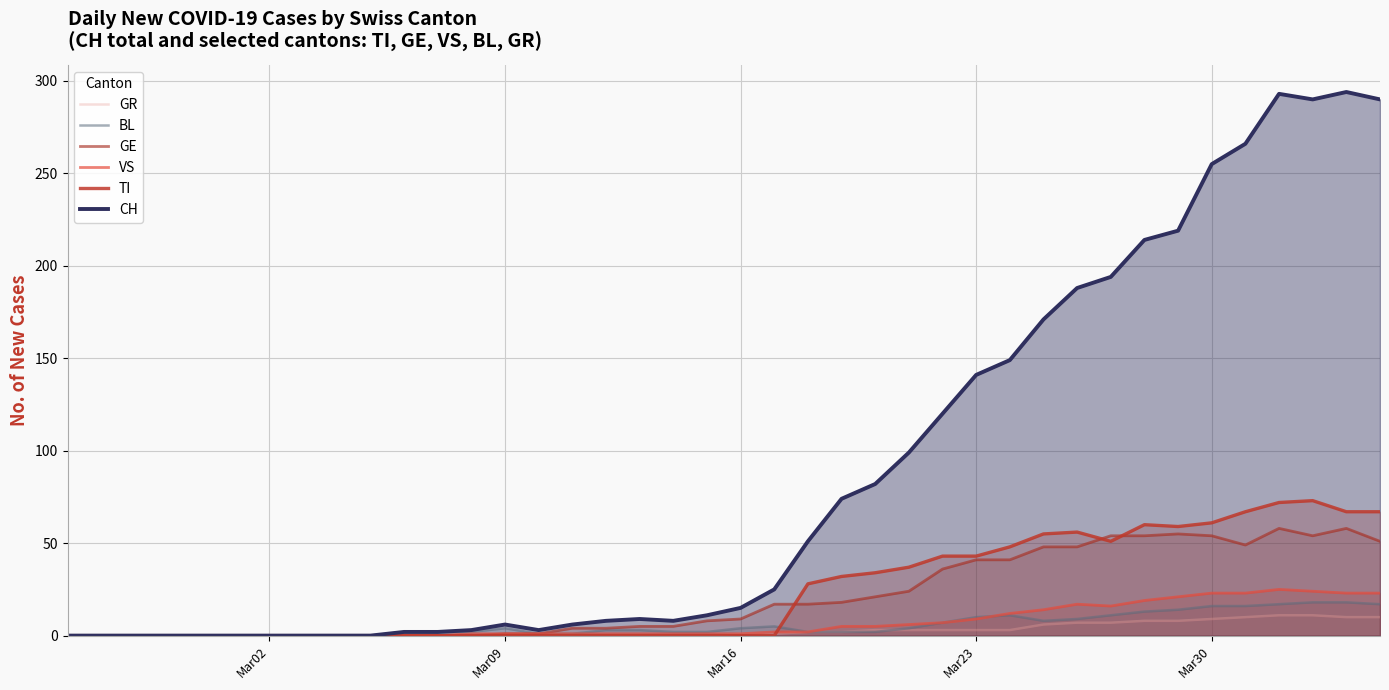

What are all the series names shown in the legend?

GR, BL, GE, VS, TI, CH